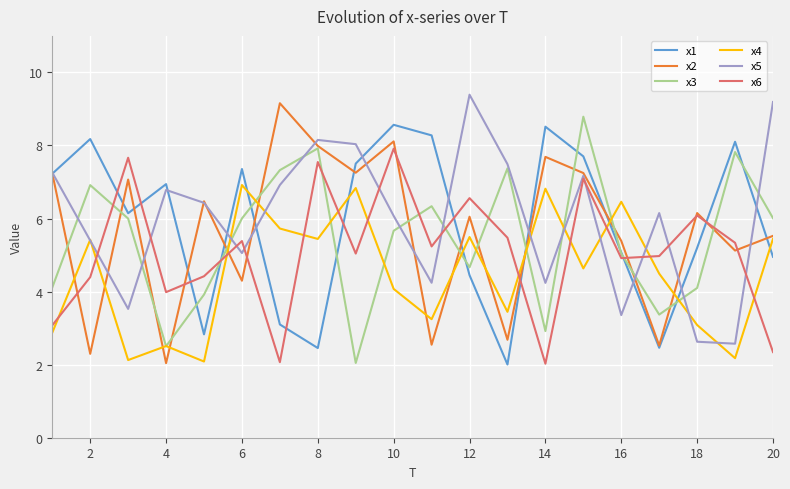

What is the difference between the second highest and second lowest values in the x6 series?

5.6